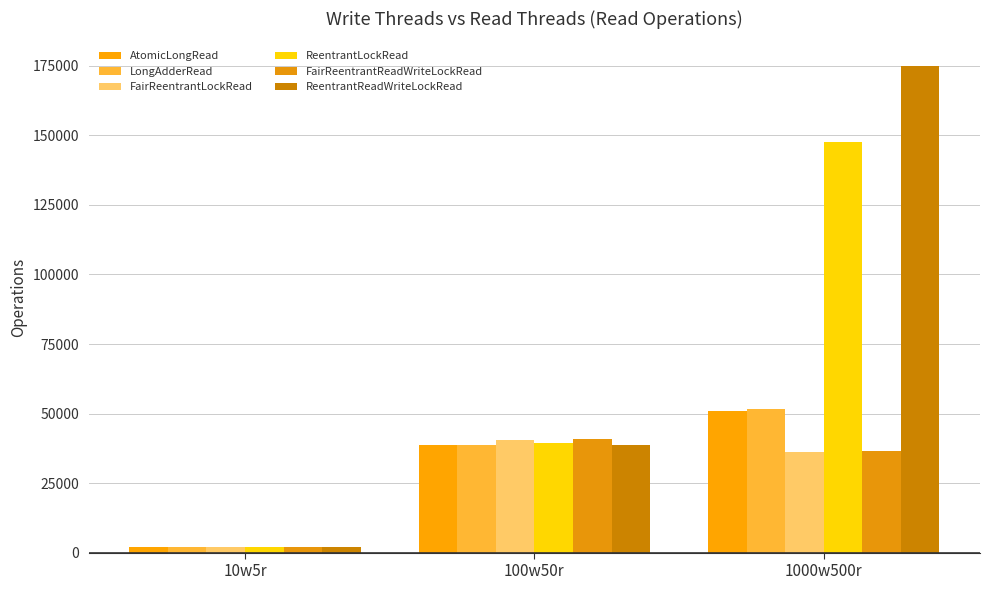

What position from the right is 10w5r?

3